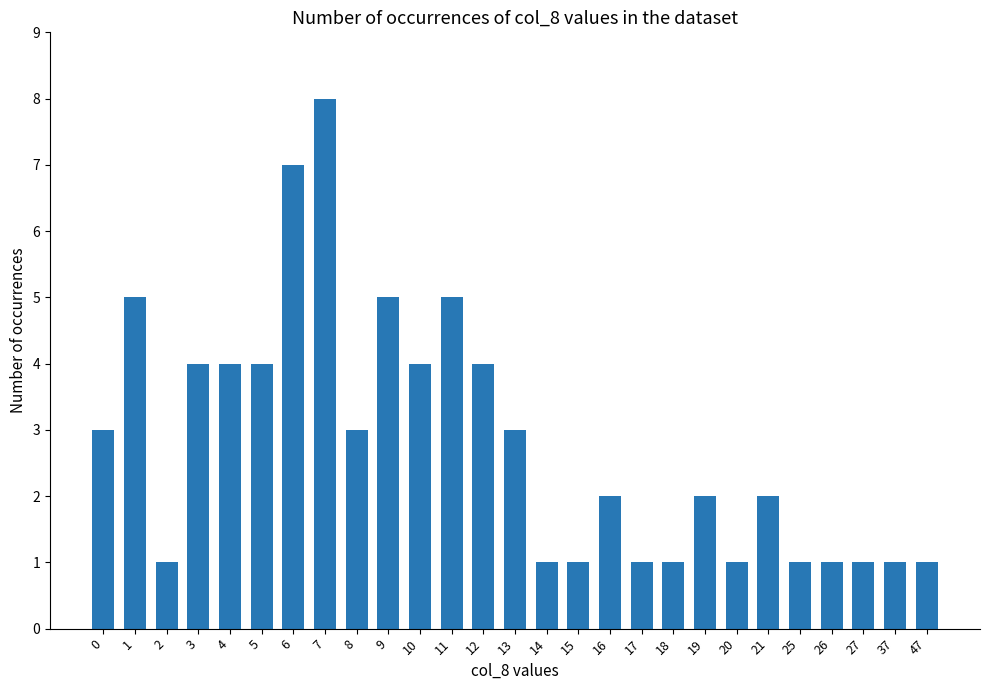

What is the average value?

3